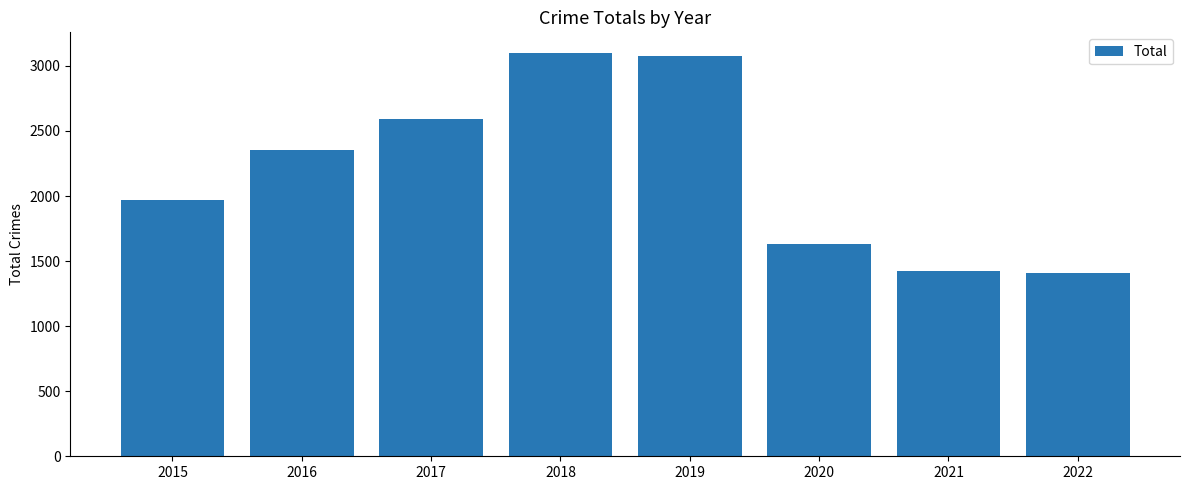

What is the ratio of the value at 2020 to the value at 2016?

0.7